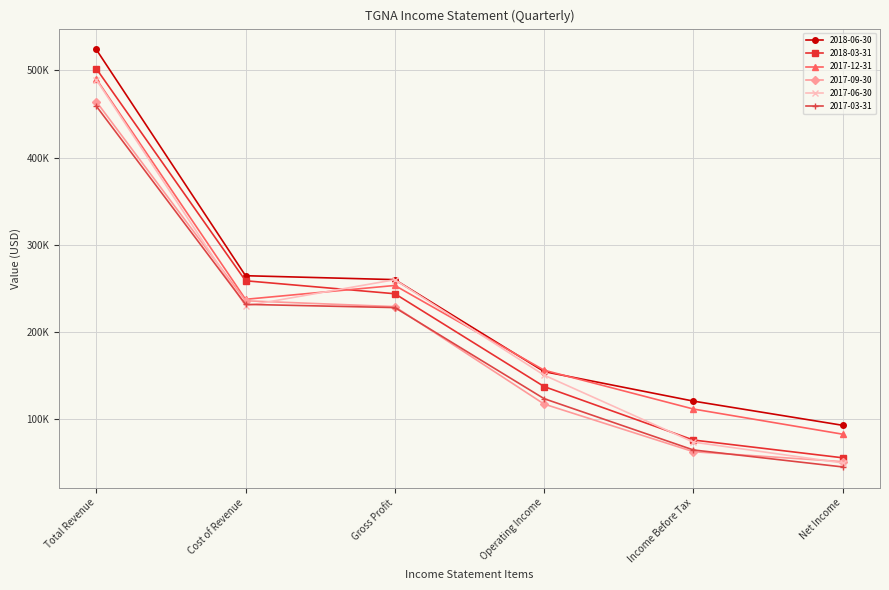

What is the label of the 3rd point from the left?

Gross Profit